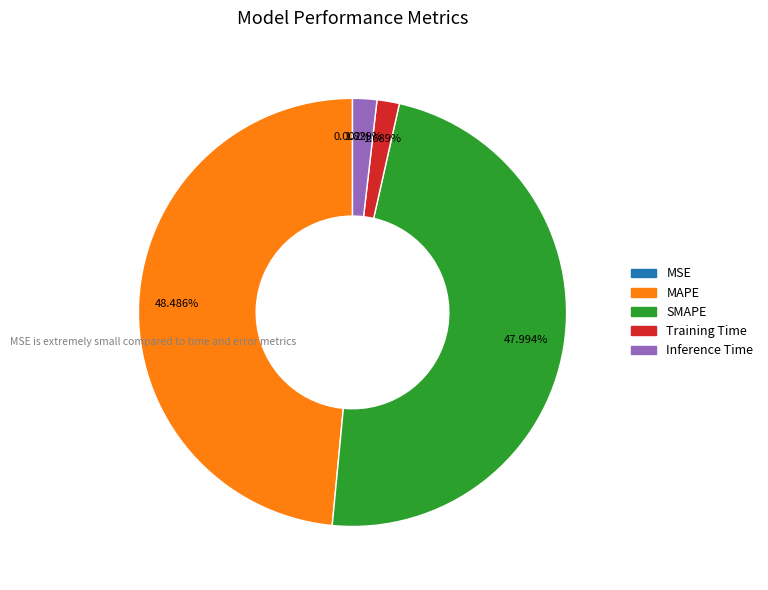

Is there any slice that represents more than half of the pie?

No